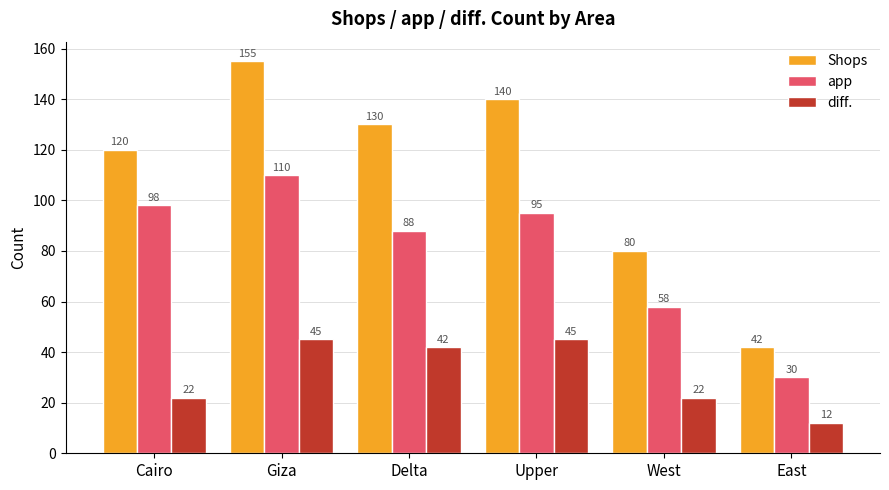

How many values in the Shops series are below 130?

3